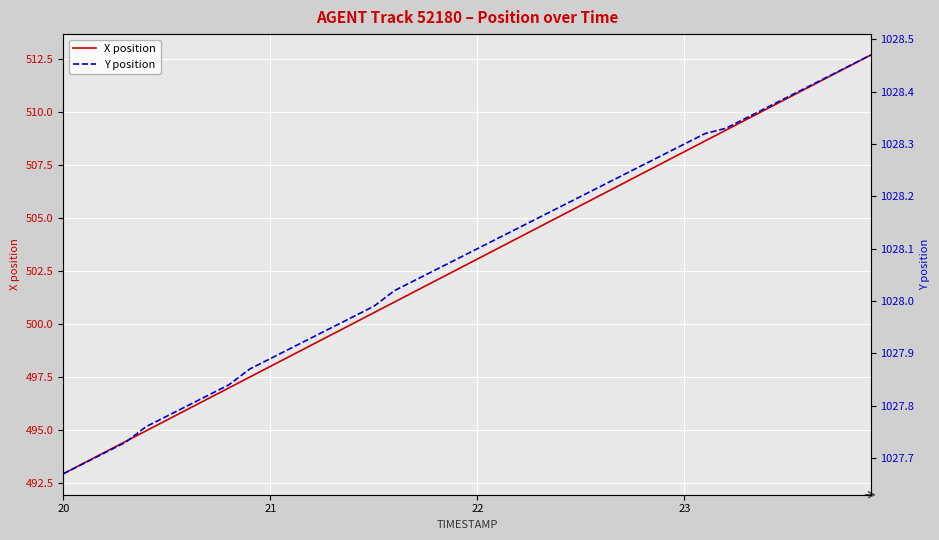

Reading left to right, list all the values displayed in this chart.

X position: 492.9	493.4	493.9	494.4	494.9	495.4	496.0	496.5	497.0	497.5	498.0	498.5	499.0	499.5	500.0	500.5	501.0	501.5	502.0	502.5	503.1	503.6	504.1	504.6	505.1	505.6	506.1	506.6	507.1	507.6	508.1	508.6	509.1	509.7	510.2	510.7	511.2	511.7	512.2	512.7
Y position: 1027.7	1027.7	1027.7	1027.7	1027.8	1027.8	1027.8	1027.8	1027.8	1027.9	1027.9	1027.9	1027.9	1028.0	1028.0	1028.0	1028.0	1028.0	1028.1	1028.1	1028.1	1028.1	1028.1	1028.2	1028.2	1028.2	1028.2	1028.2	1028.3	1028.3	1028.3	1028.3	1028.3	1028.3	1028.4	1028.4	1028.4	1028.4	1028.5	1028.5